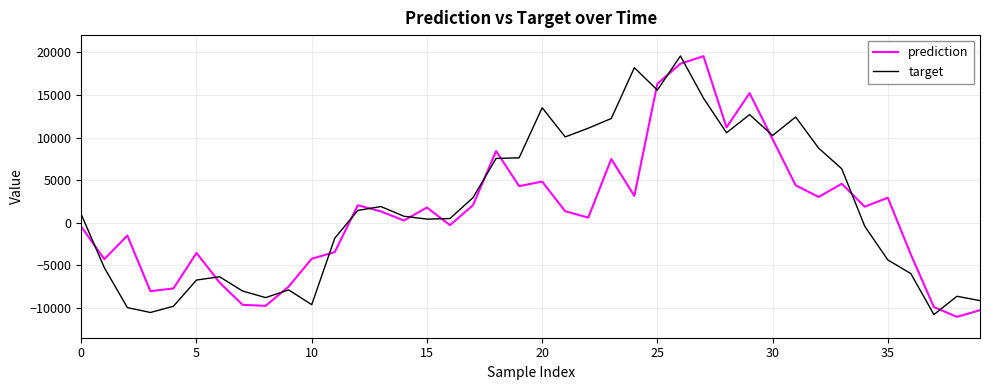

What is the minimum value for prediction?

-11046.2